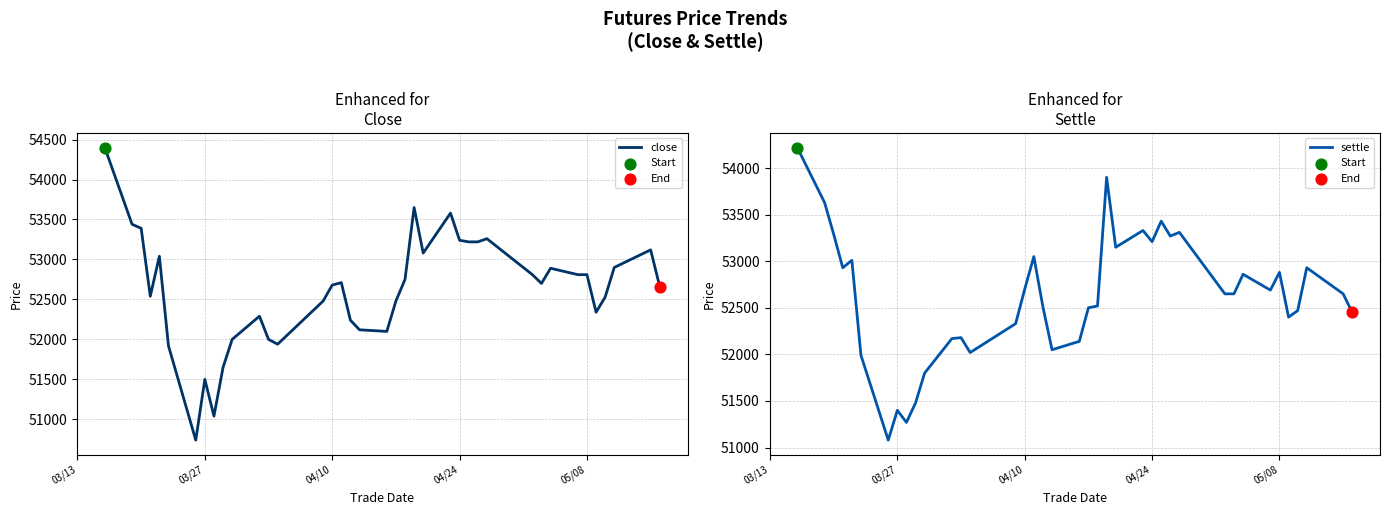

Is the value of settle at 30 greater than the value of close at 5?

Yes